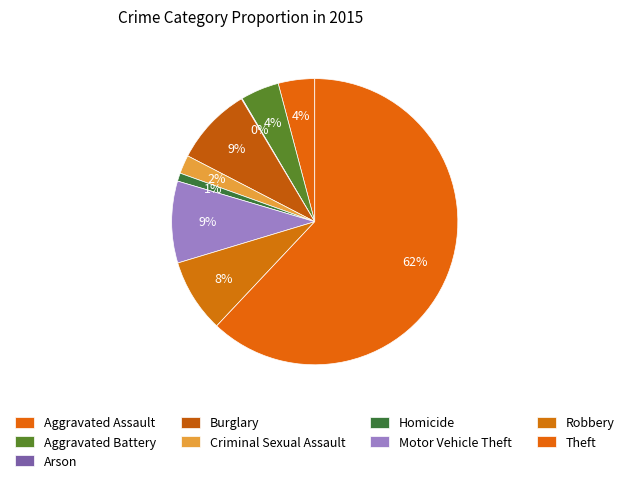

Which has a higher value, Homicide or Motor Vehicle Theft?

Motor Vehicle Theft